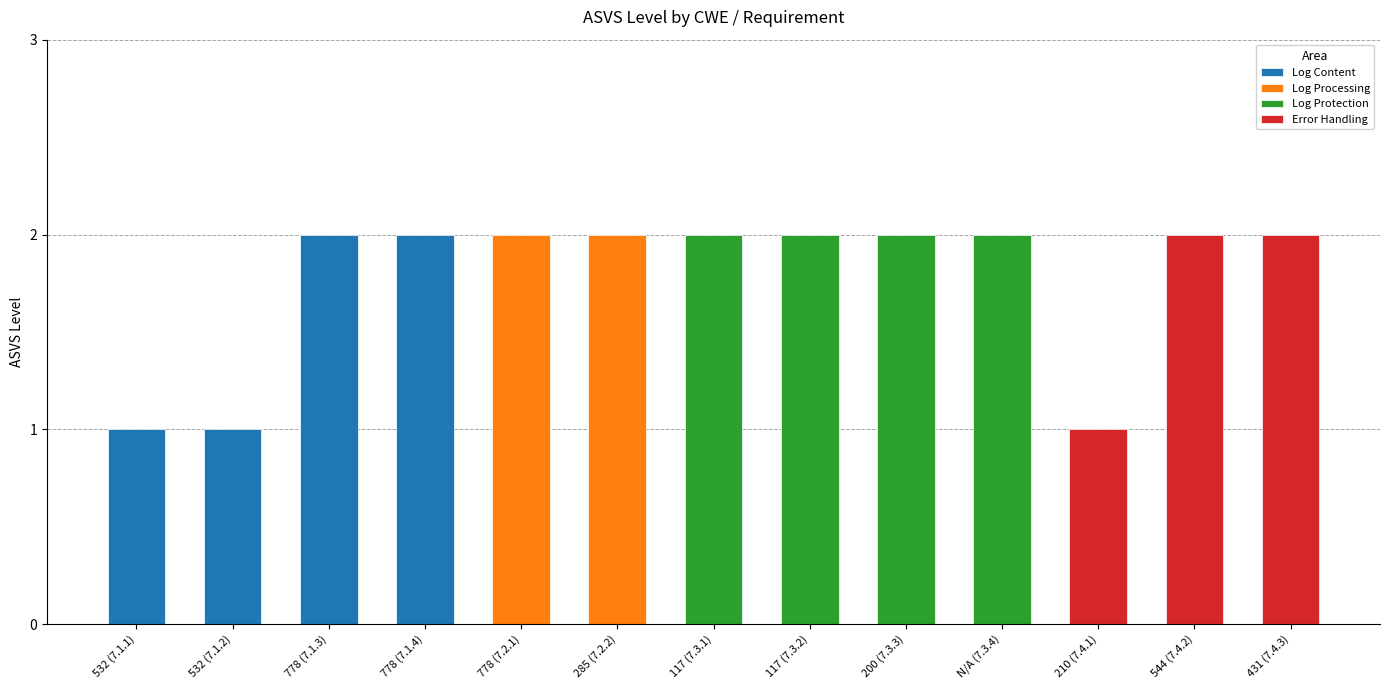

Reading left to right, extract all data points from this chart.

1	1	2	2	2	2	2	2	2	2	1	2	2